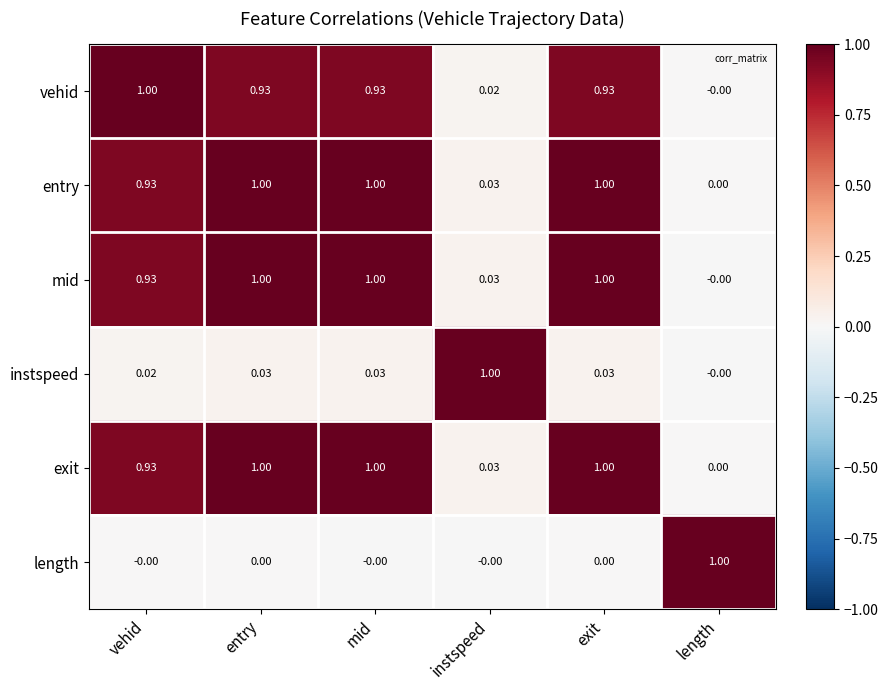

What is the spread (max minus min) of values at mid?

1.0